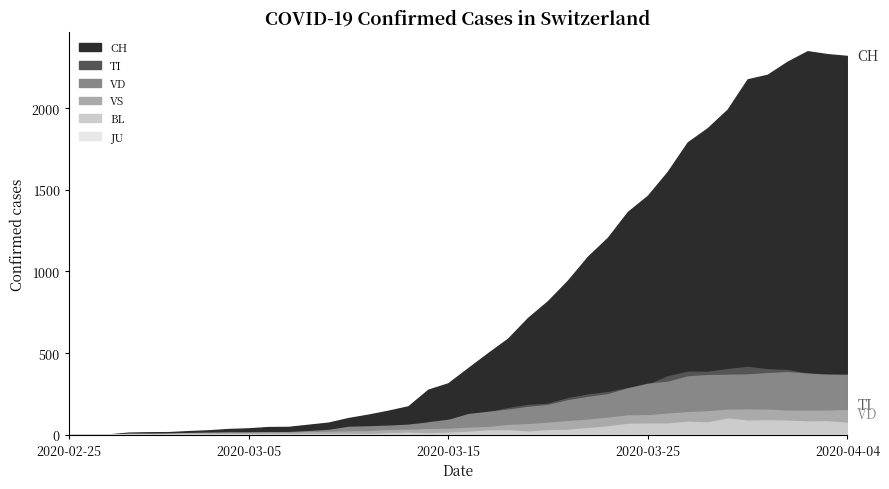

Which series has the largest range (max minus min)?

CH